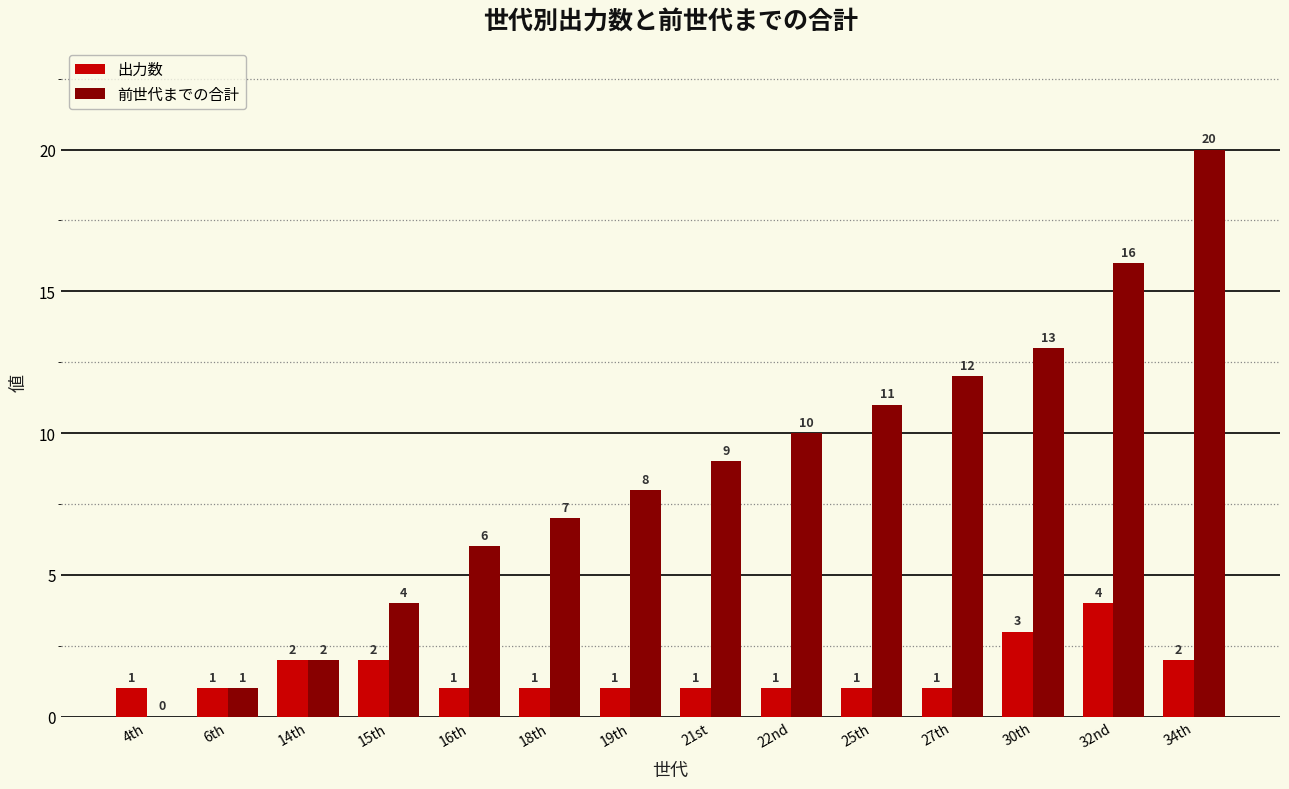

Reading left to right, transcribe all the data shown in this chart.

出力数: 1	1	2	2	1	1	1	1	1	1	1	3	4	2
前世代までの合計: 0	1	2	4	6	7	8	9	10	11	12	13	16	20